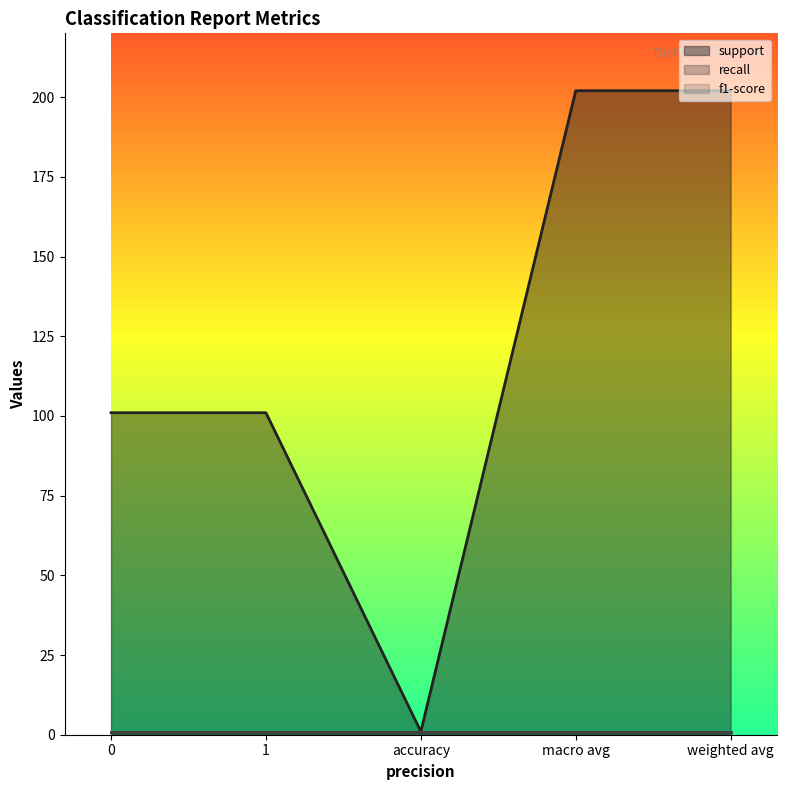

What is the total value across all series at 0?

103